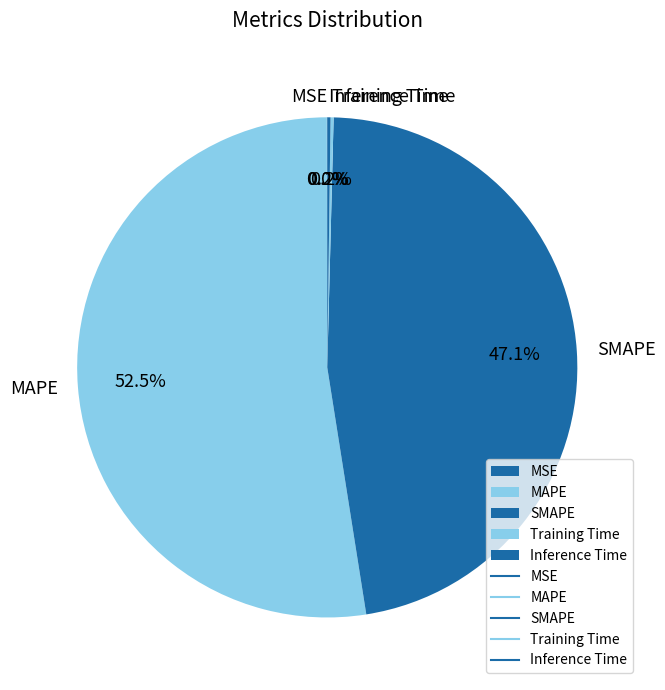

To the nearest percent, what percentage of the pie is SMAPE?

47%